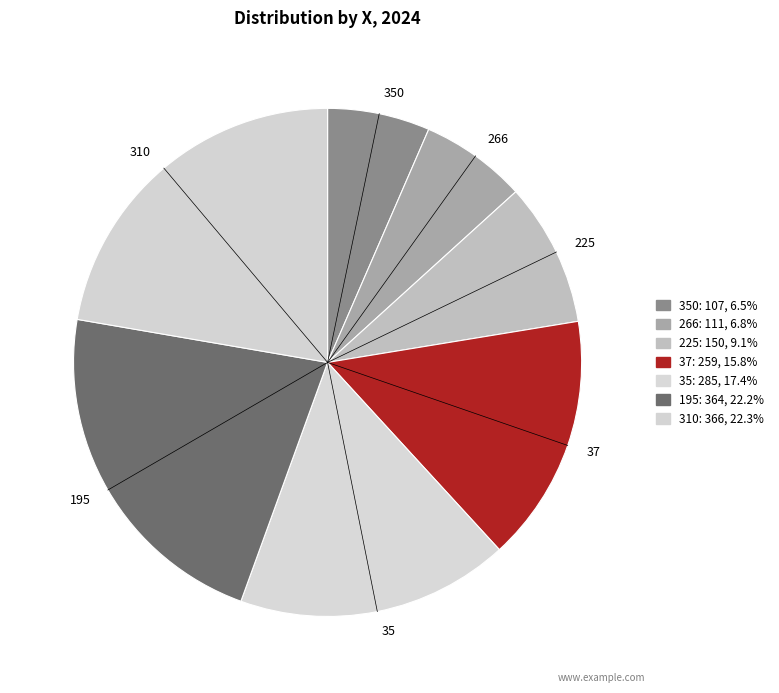

Combined, do 310 and 350 account for over 50%?

No